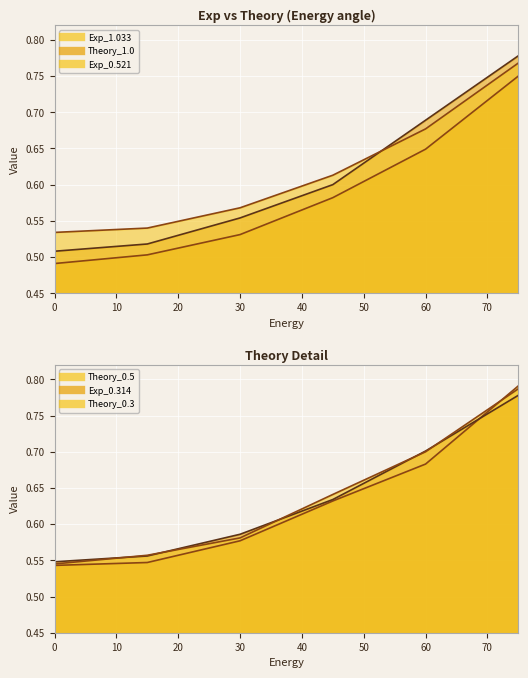

What is the value of the Exp_0.521 point at the 5th from the left?

0.7